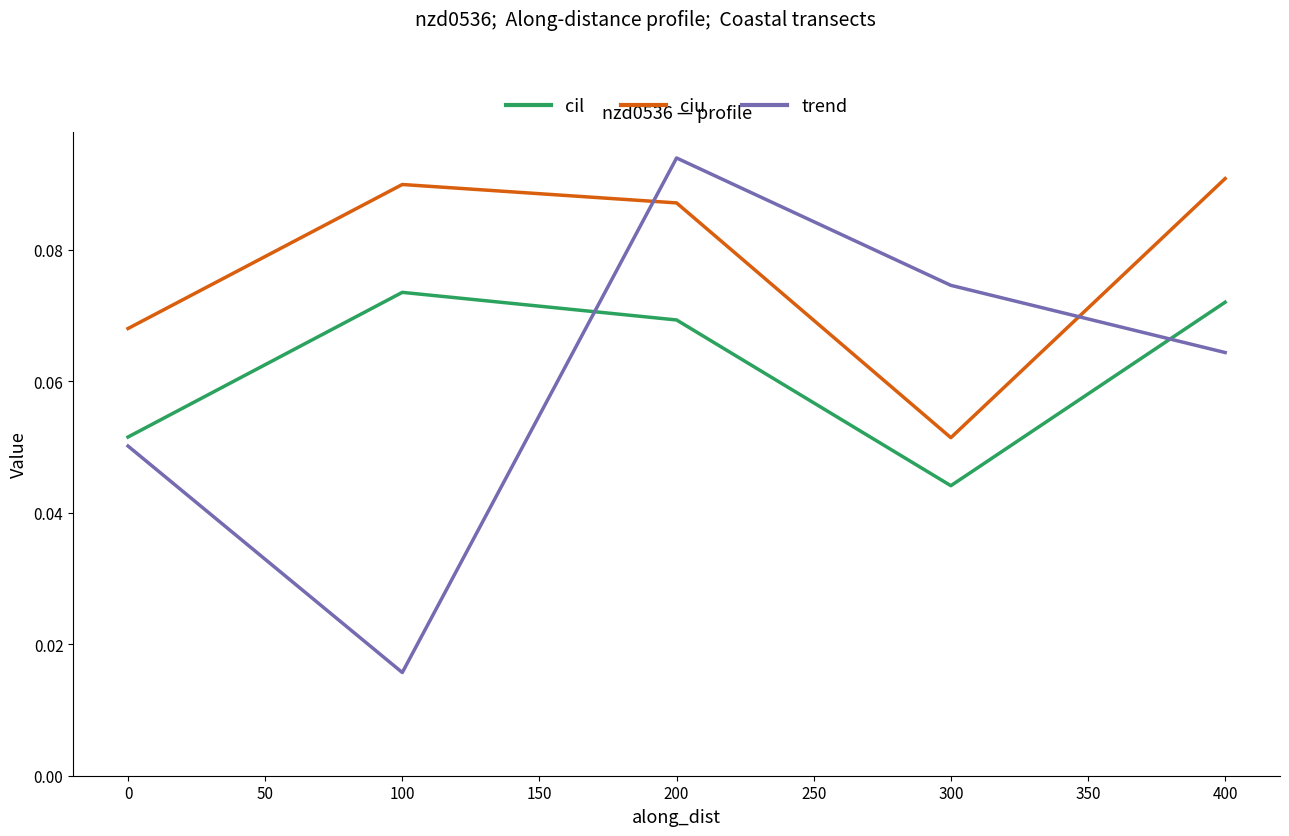

Where is the first local minimum for trend?

100